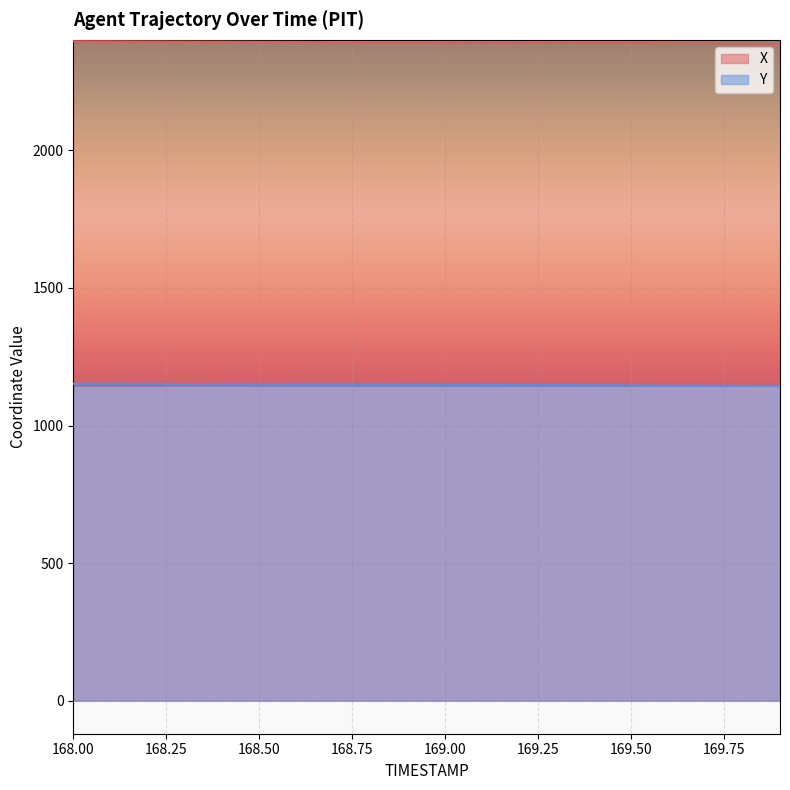

How many series are shown in this chart?

2